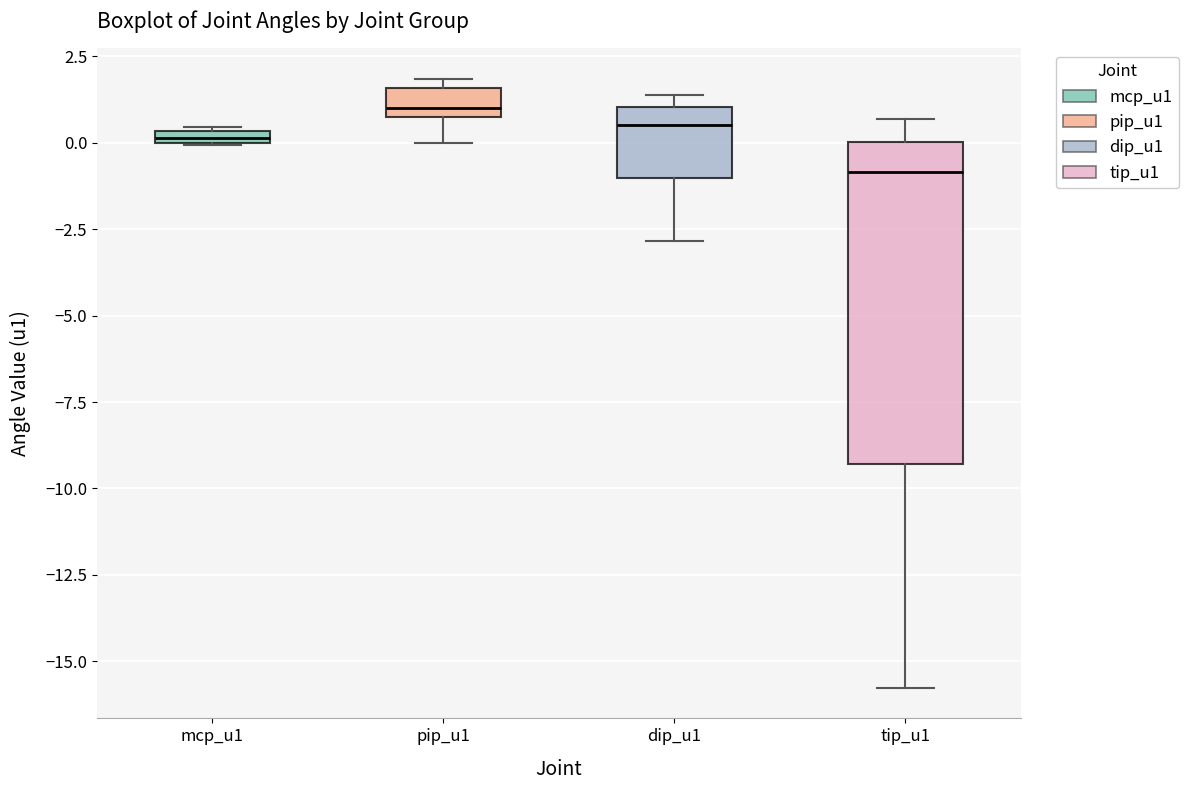

Comparing the boxes themselves (not the whiskers), which one is the tallest?

tip_u1